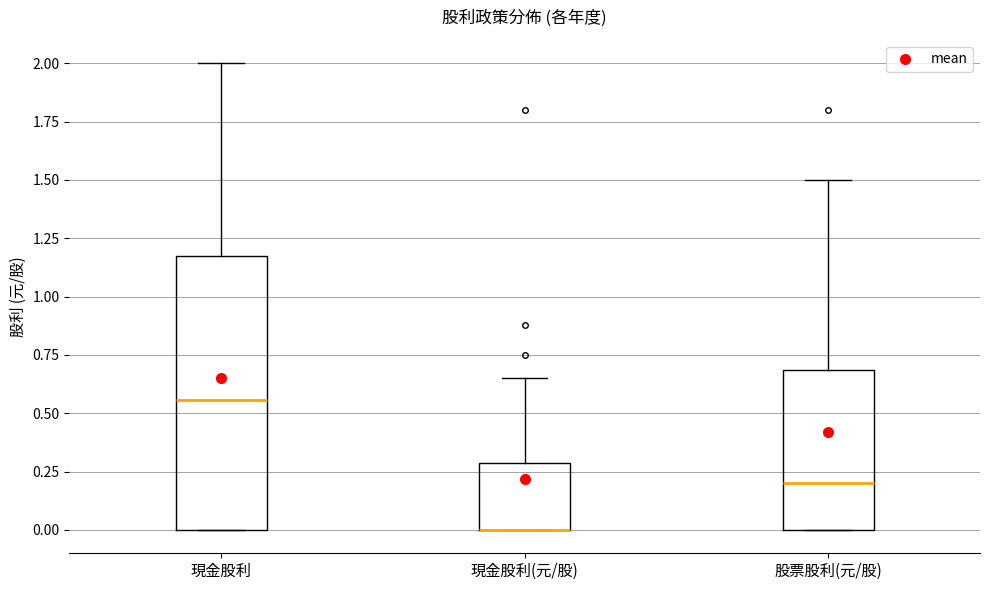

Reading left to right, transcribe this box plot: for each box, give where its median line is, the range the box spans, and where its two whiskers end, as read against the y-axis. The values are not printed on the chart, so give them approximately, as read against the axis.

現金股利: median 0.55, box 0.00 to 1.20, whiskers 0.00 to 2.00
現金股利(元/股): median 0.00 (drawn on the box's lower edge), box 0.00 to 0.30, whiskers 0.00 to 0.65
股票股利(元/股): median 0.20, box 0.00 to 0.70, whiskers 0.00 to 1.50